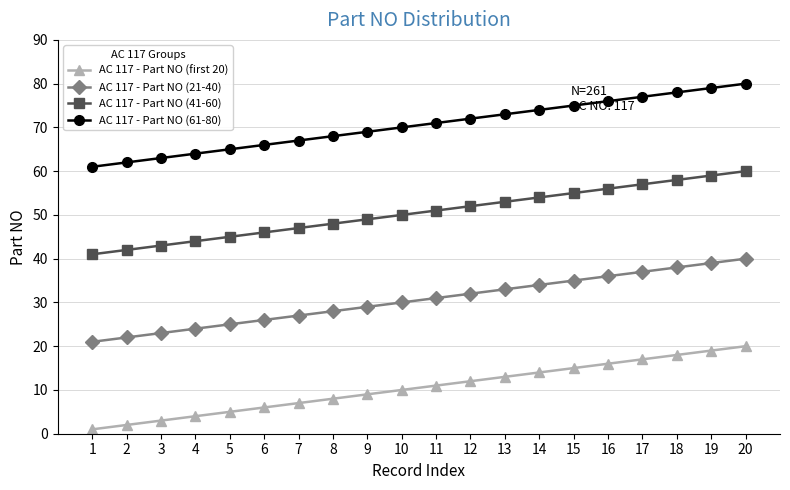

What is the value of the AC 117 - Part NO (21-40) point at the 4th from the left?

24